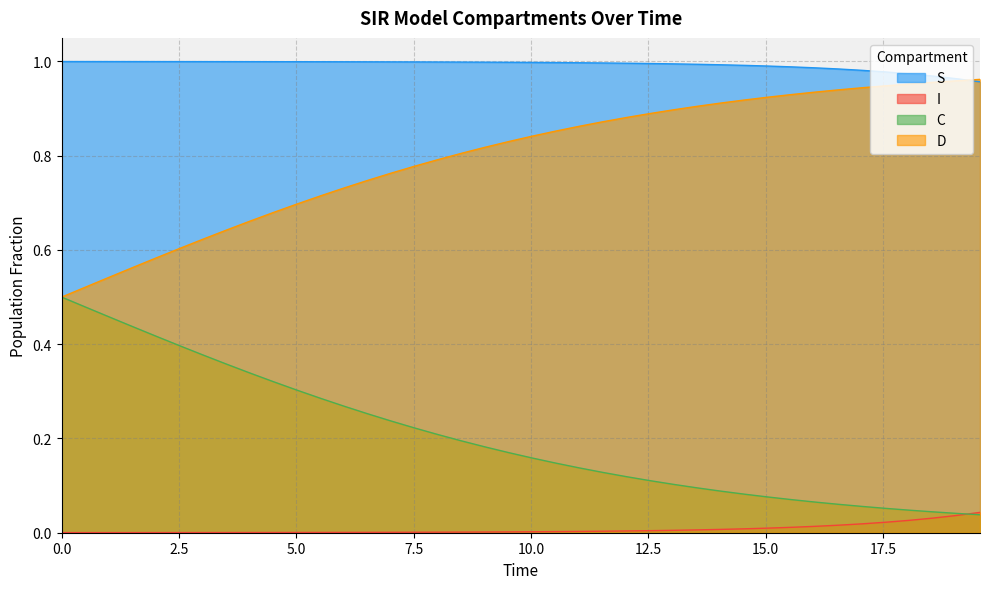

True or false: D and C intersect in this chart.

False